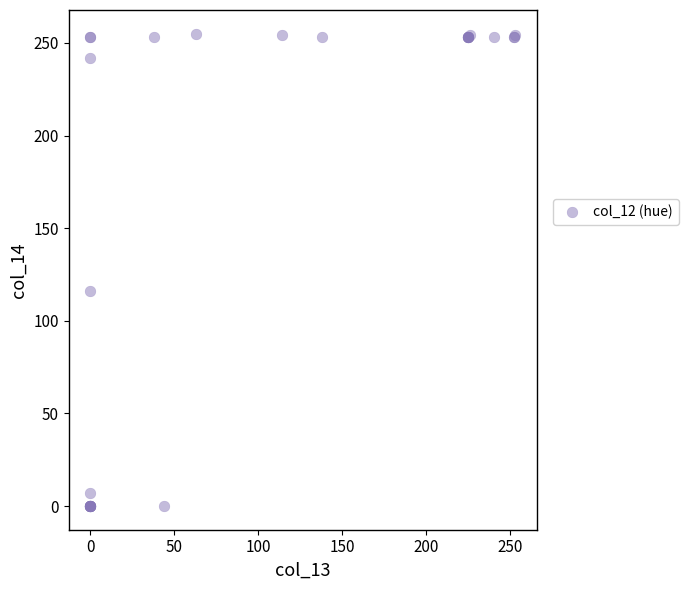

What Y value in the scatter plot is closest to 127?

116